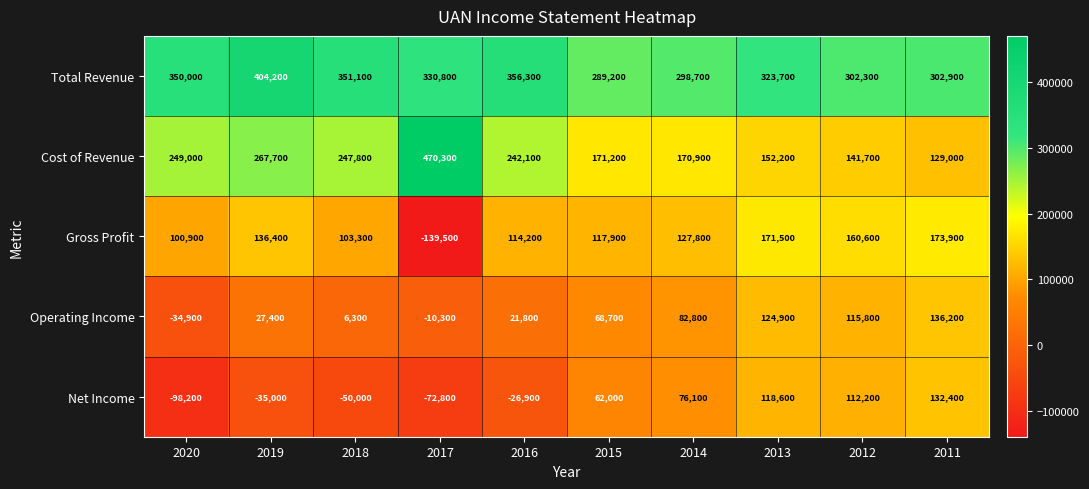

Where is Total Revenue nearest to the value 346700?

2020